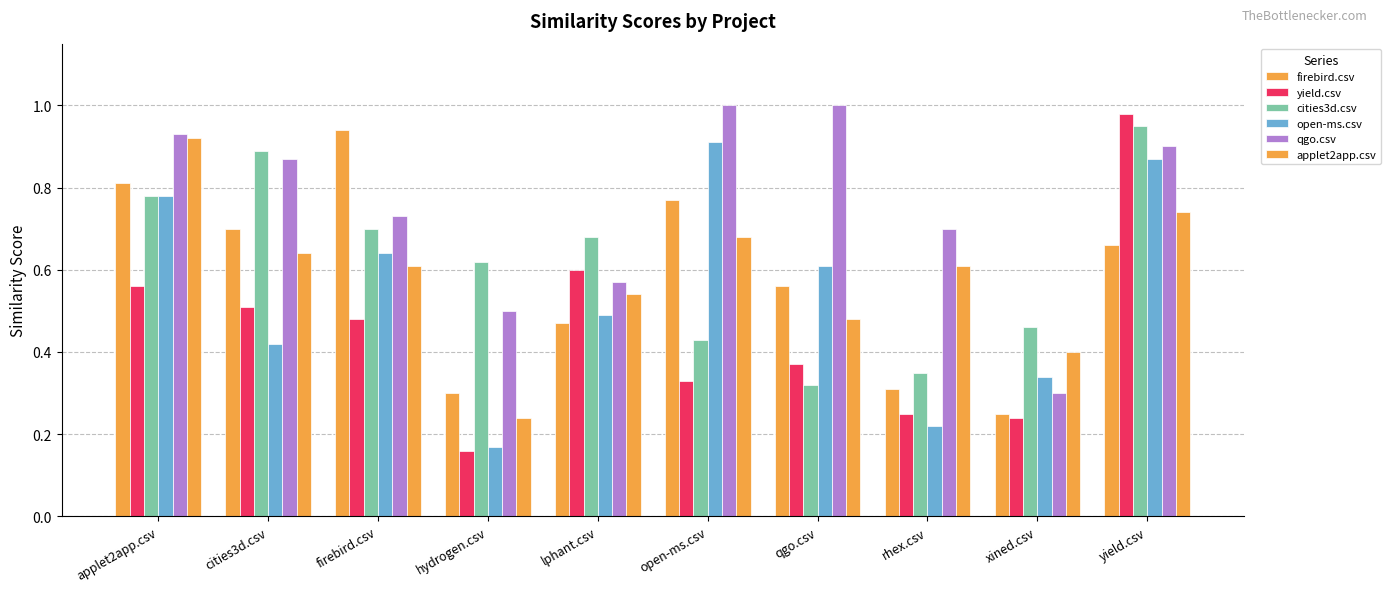

What is the value of the cities3d.csv bar at the 1st from the left?

0.8